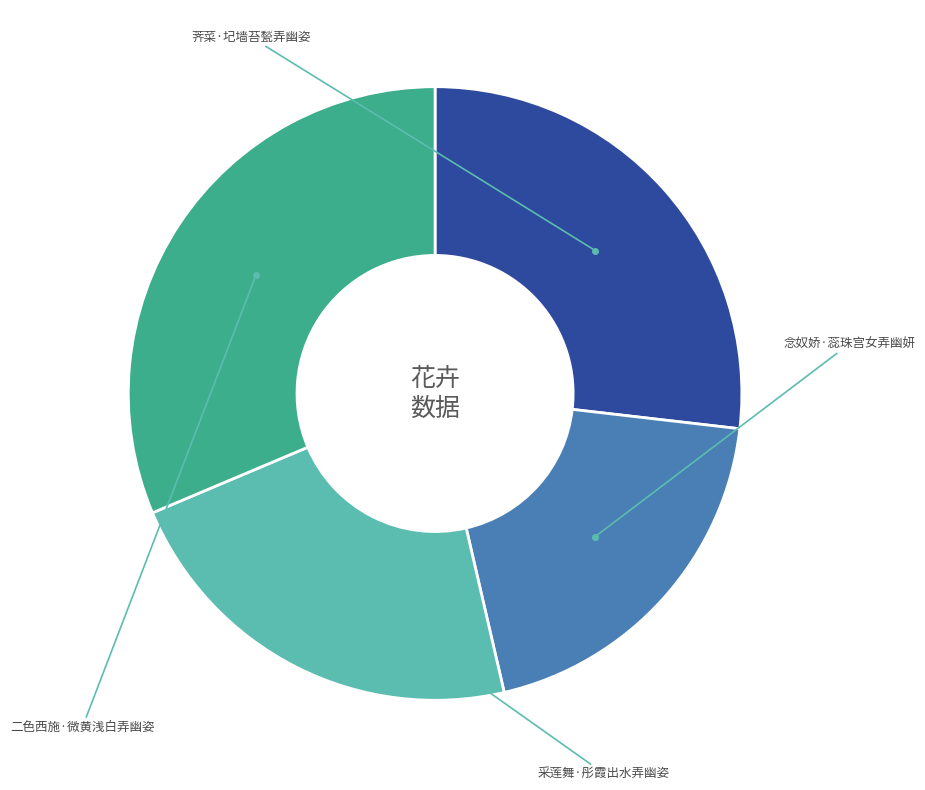

Is there any slice that represents more than half of the pie?

No